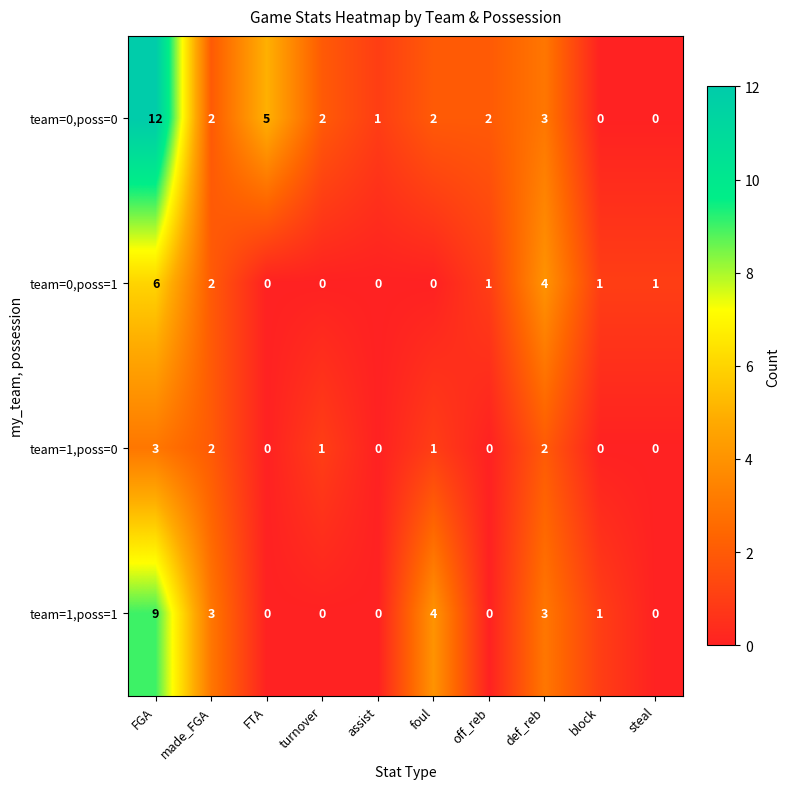

What is the total value across all series at off_reb?

3